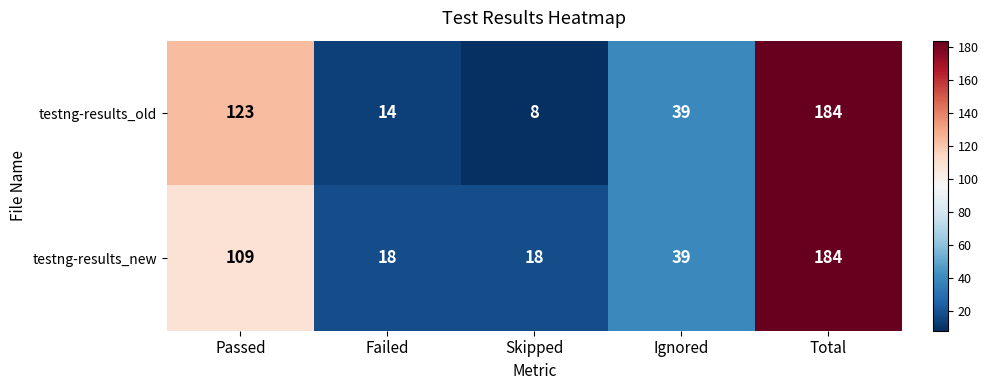

What is the approximate value of testng-results_old at Ignored, to the nearest 50?

50